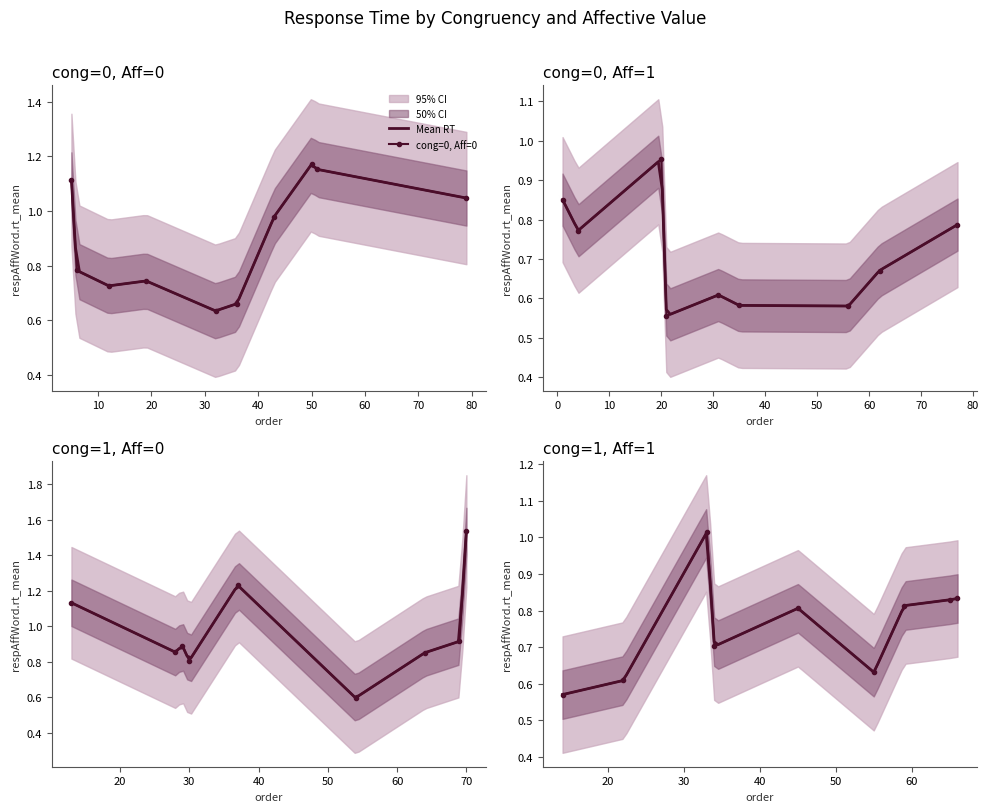

Does the chart have visible grid lines?

No